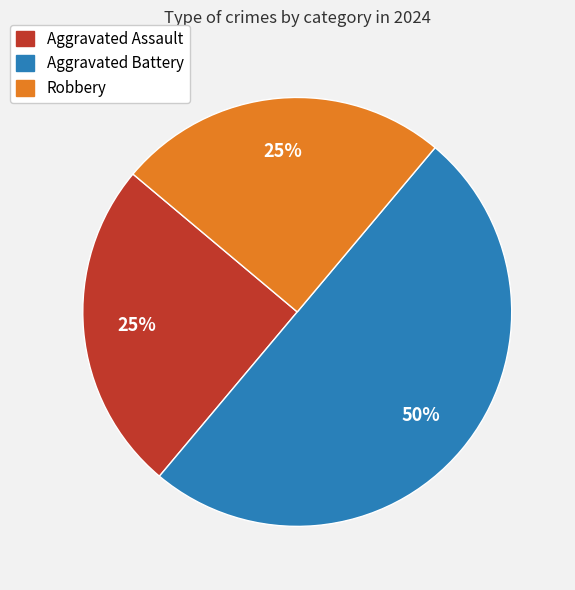

Approximately how many times larger is the value at Aggravated Assault compared to Aggravated Battery?

0.5